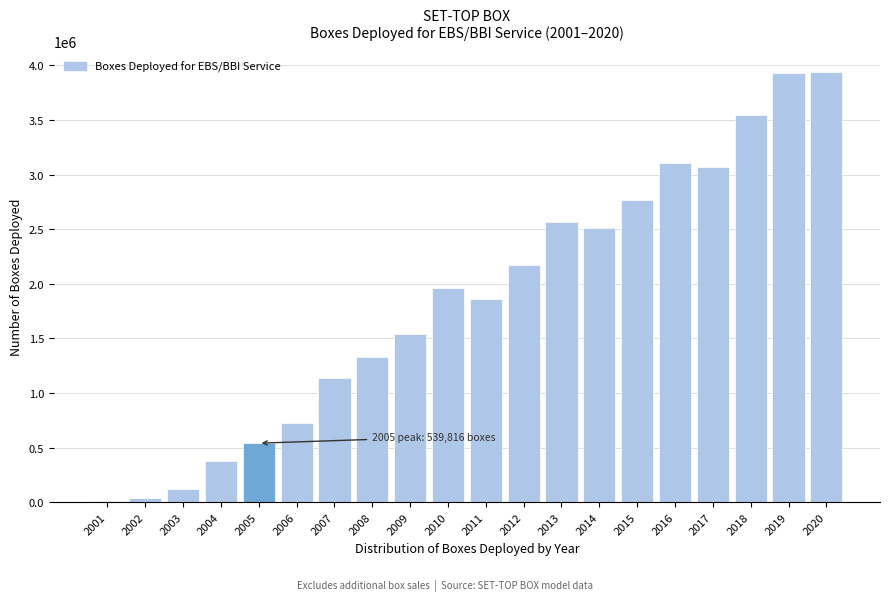

What is the sum of all values?

37222510.1